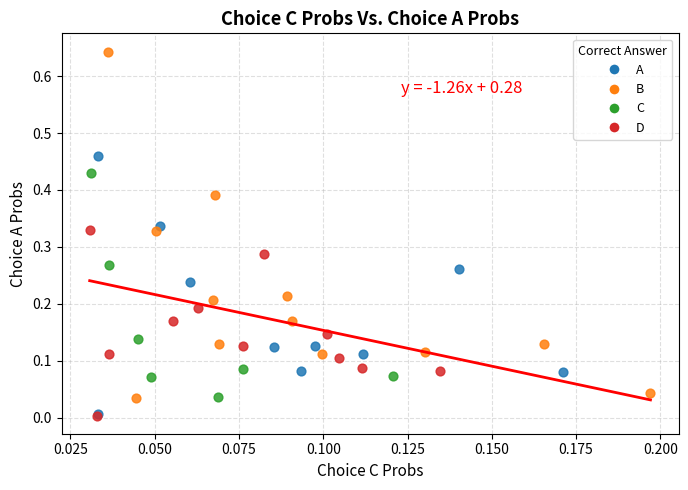

Which series contains the highest Y value?

B